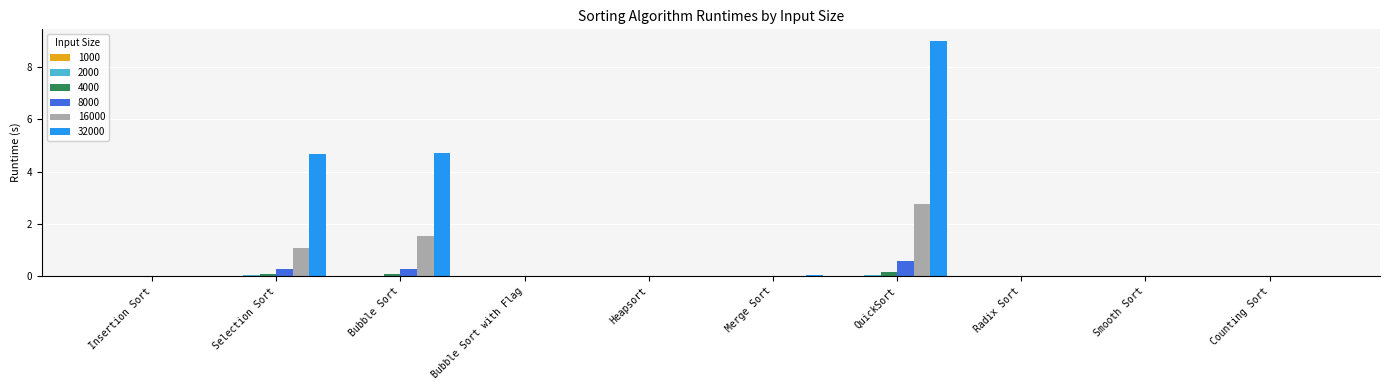

Count the number of categories in the chart.

10